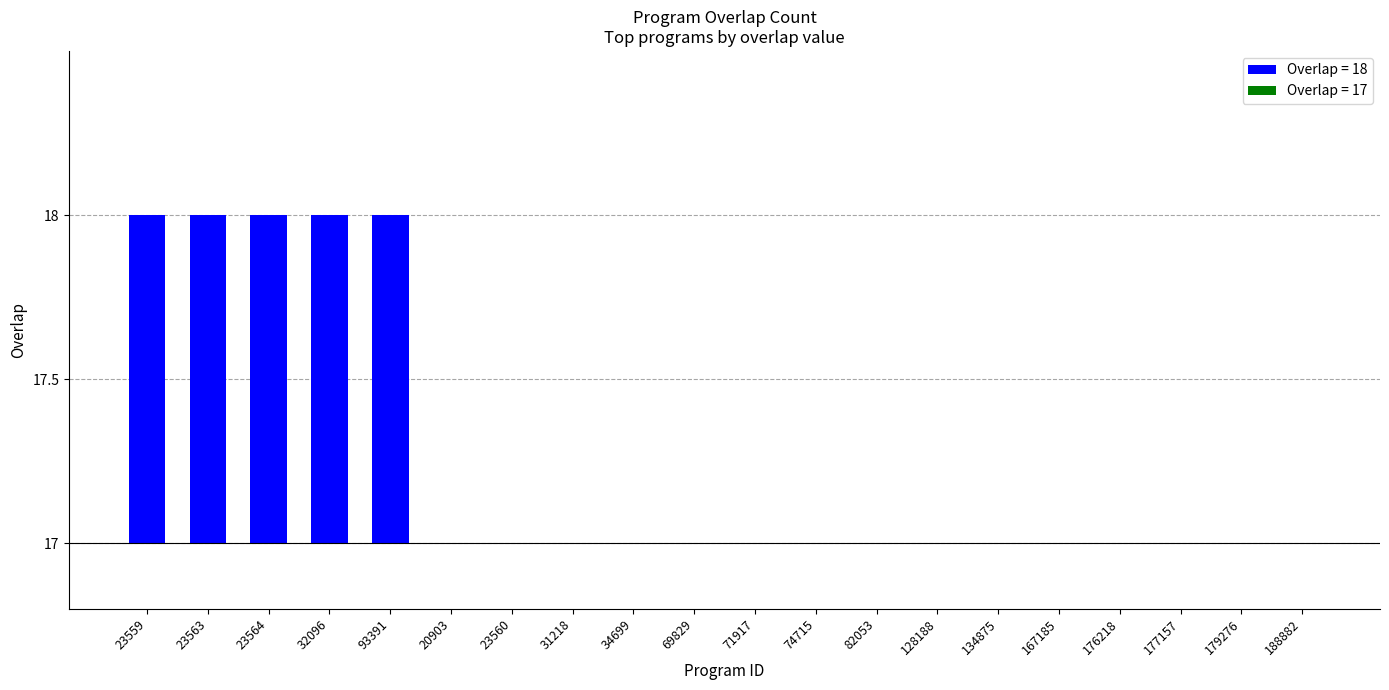

What is the average value?

17